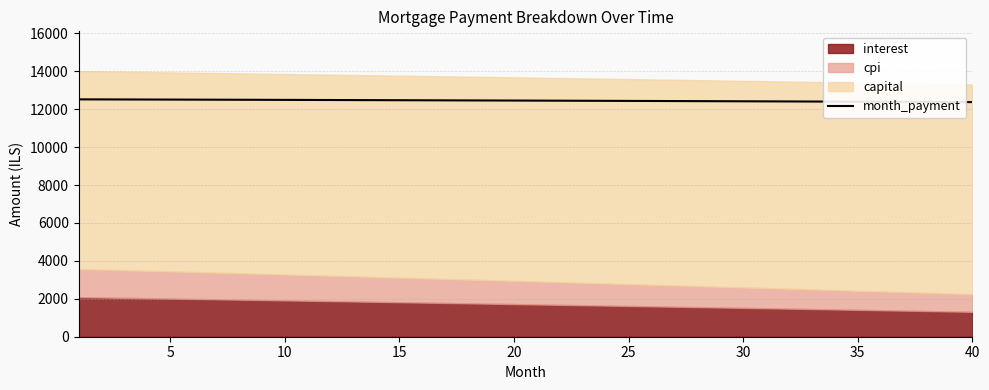

What is the lowest value of the month_payment series?

12373.7